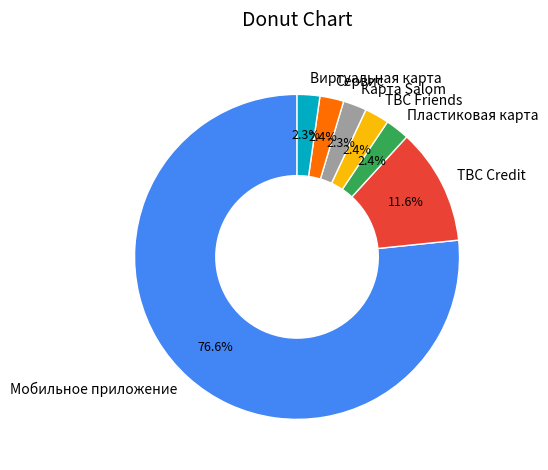

Which category accounts for the majority?

Мобильное приложение